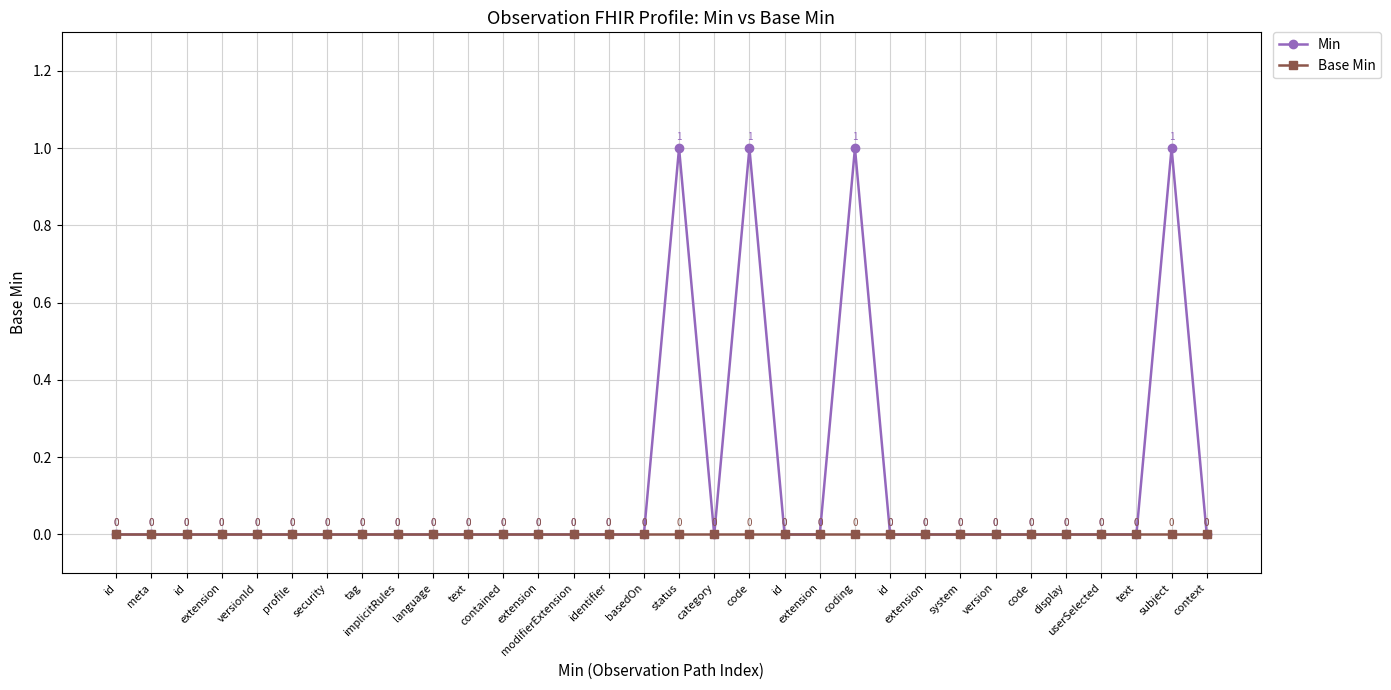

Which series has the widest spread of values?

Min